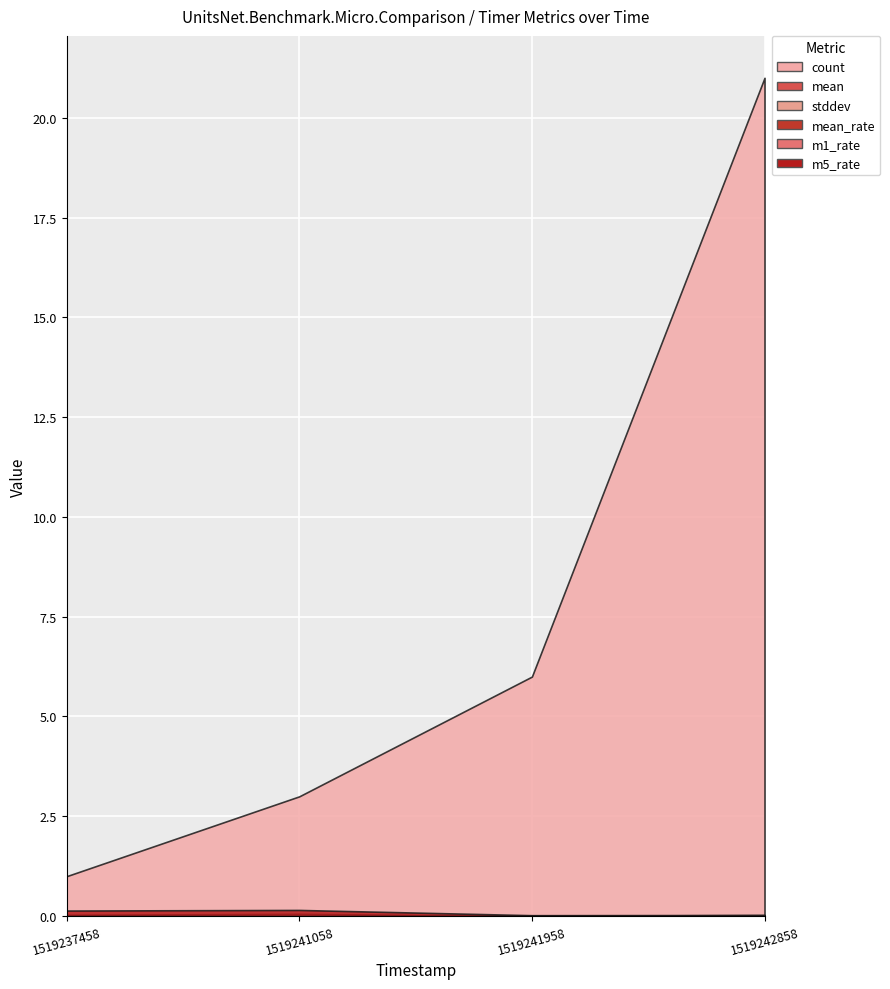

How many values in the count series are below 6?

2